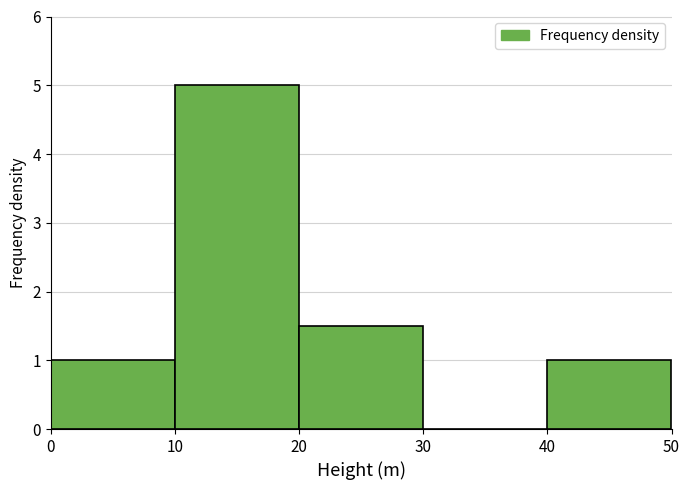

What is the height of the bar covering 10 to 20 on the x-axis? The values are not printed on the chart, so give them approximately, as read against the axis.

5.0